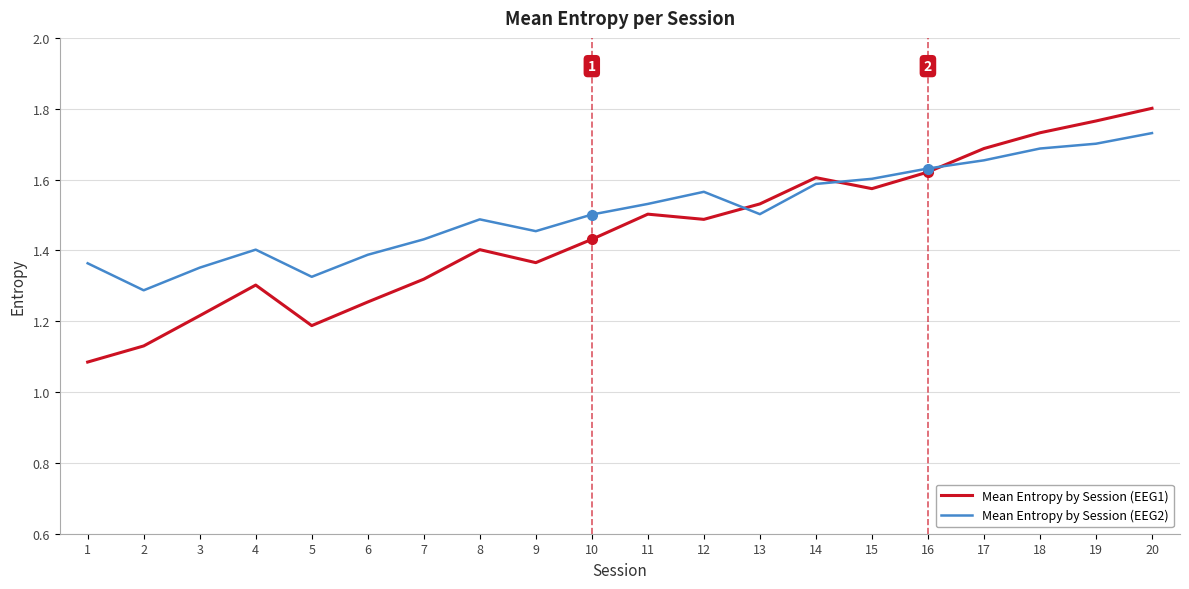

How many distinct data groups are displayed?

2